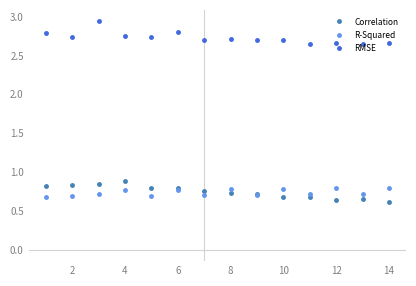

How many R-Squared values are between 0 and 1?

14